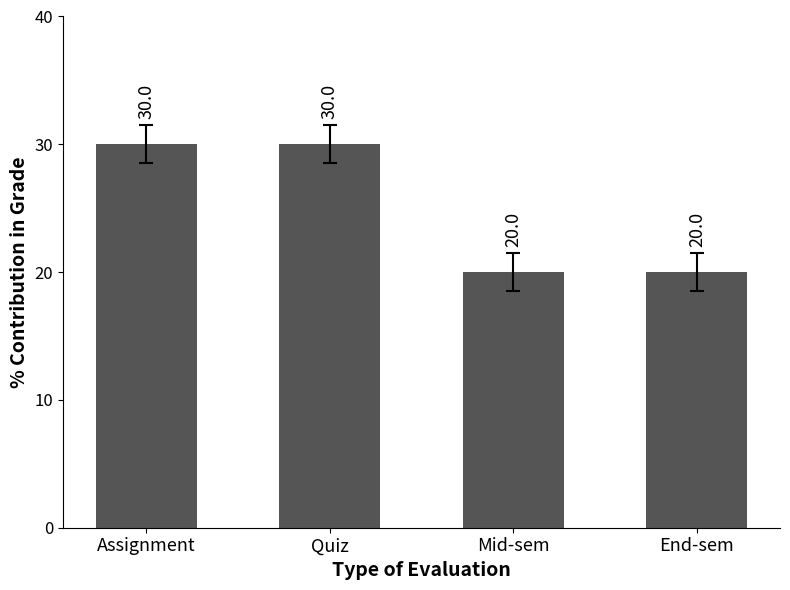

Read the value at Quiz.

30